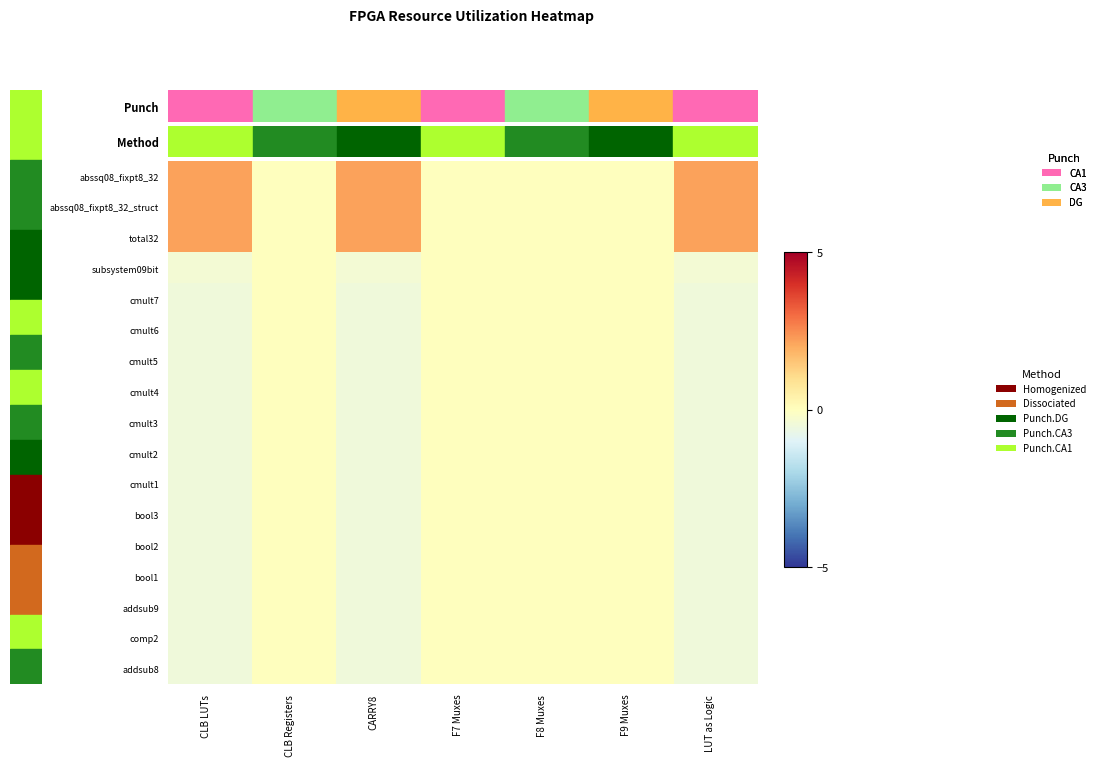

List the series in order of their peak value, lowest first.

subsystem09bit, cmult7, cmult6, cmult5, cmult4, cmult3, cmult2, cmult1, bool3, bool2, bool1, addsub9, comp2, addsub8, abssq08_fixpt8_32_struct, total32, abssq08_fixpt8_32